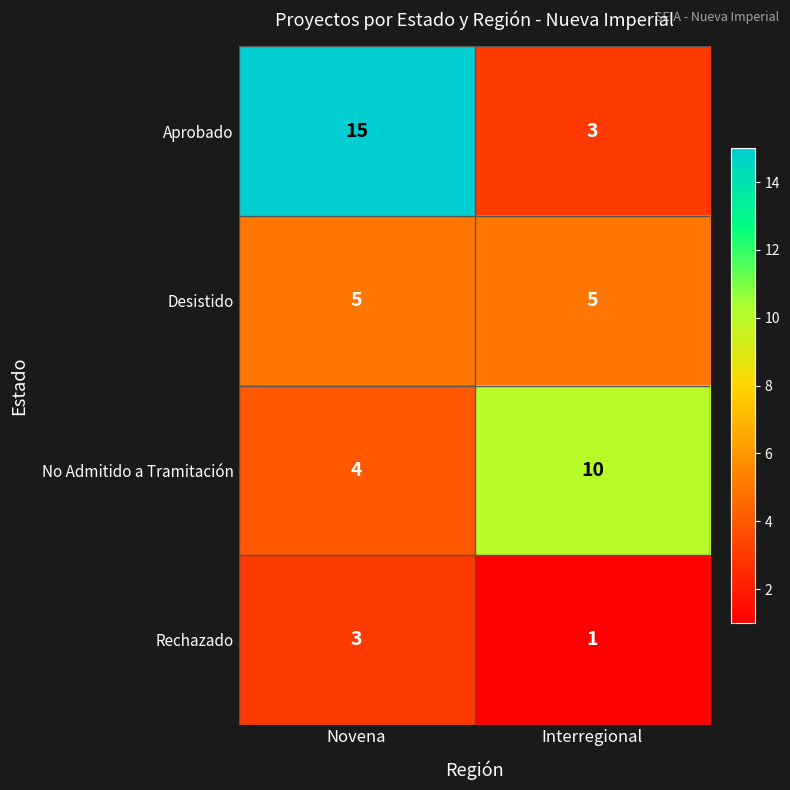

How many series are shown in this chart?

4